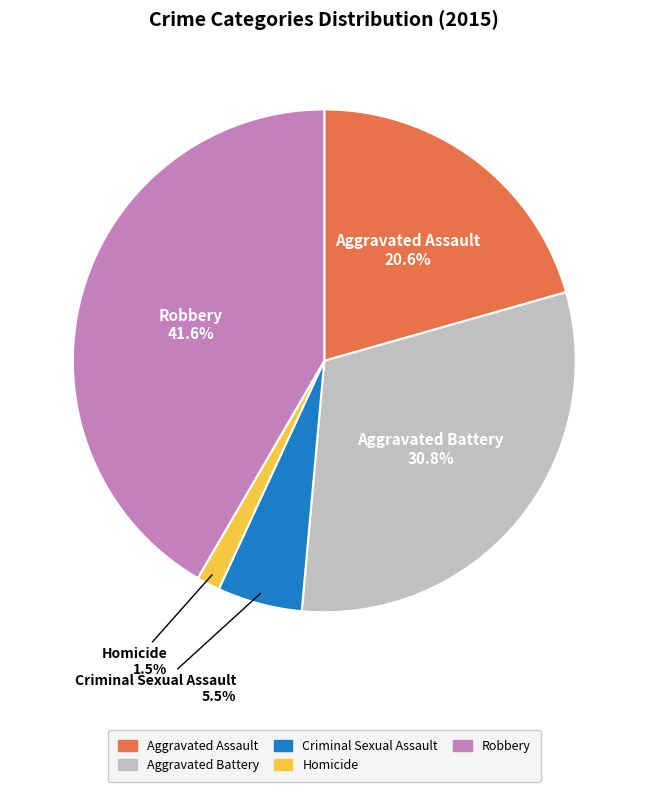

True or false: Homicide accounts for 10% of the total.

False